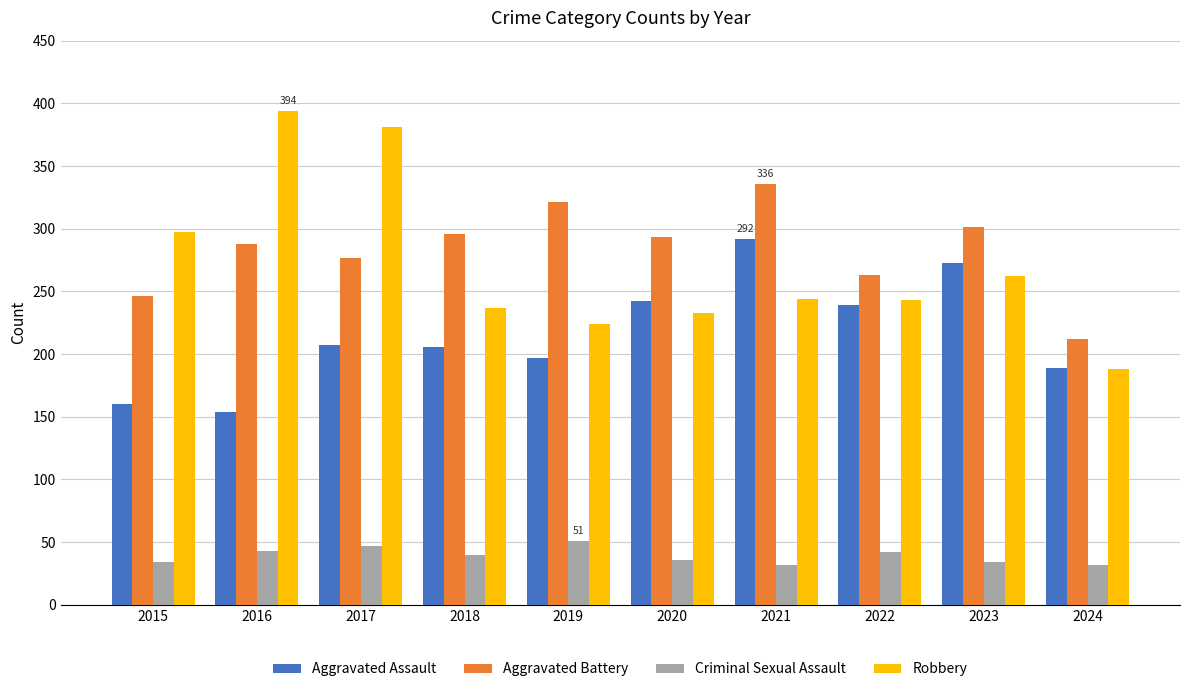

List the series in order of their peak value, lowest first.

Criminal Sexual Assault, Aggravated Assault, Aggravated Battery, Robbery